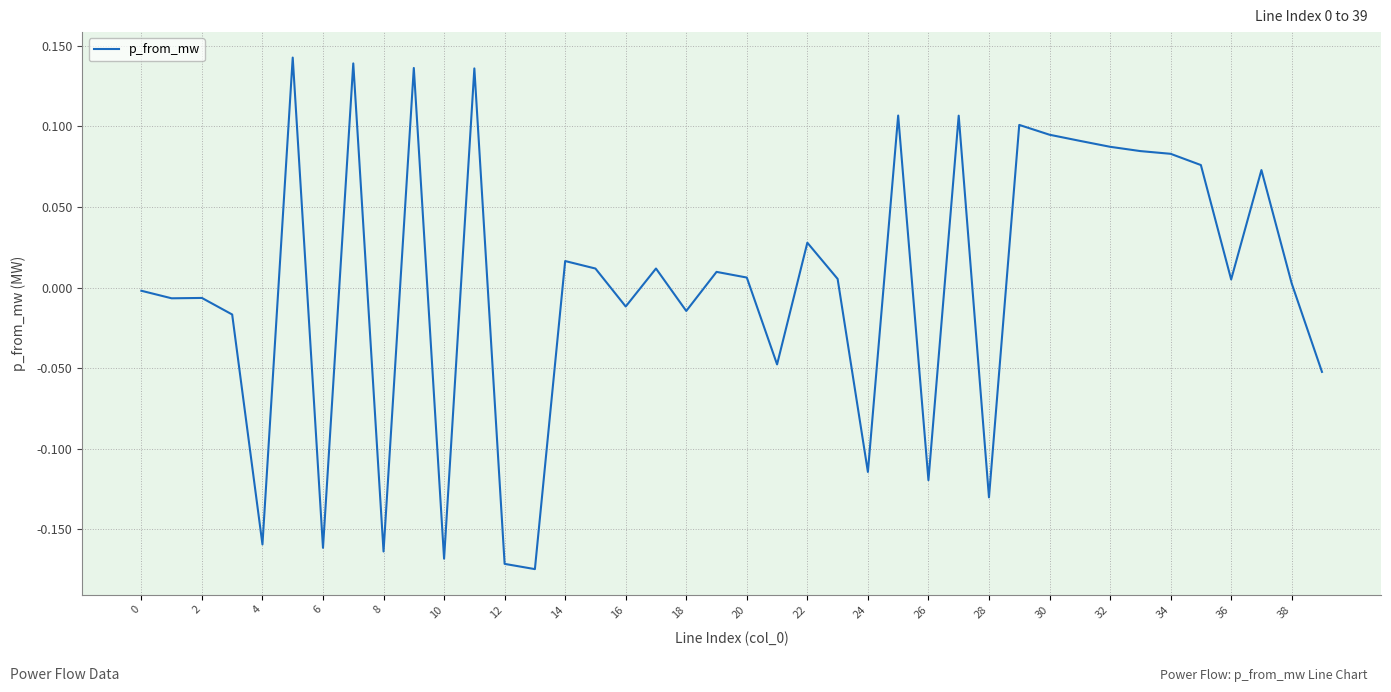

What is the difference between the maximum and minimum values?

0.3